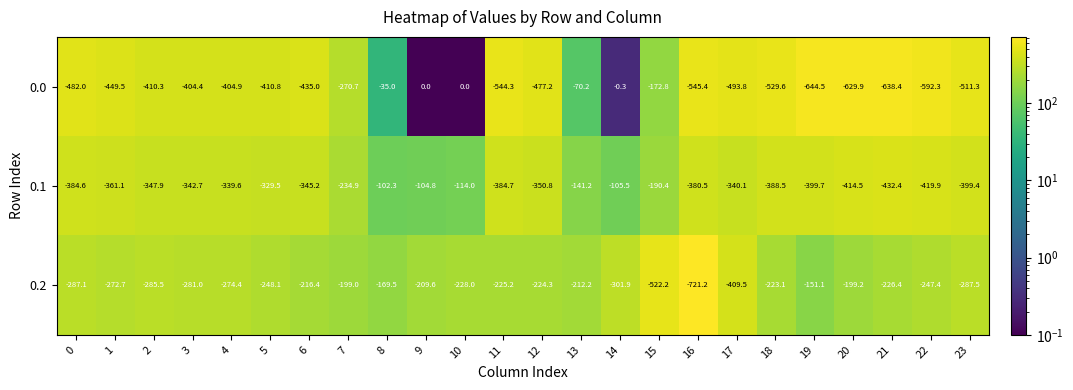

What is the difference between the maximum and second lowest values in the 0.2 series?

371.1